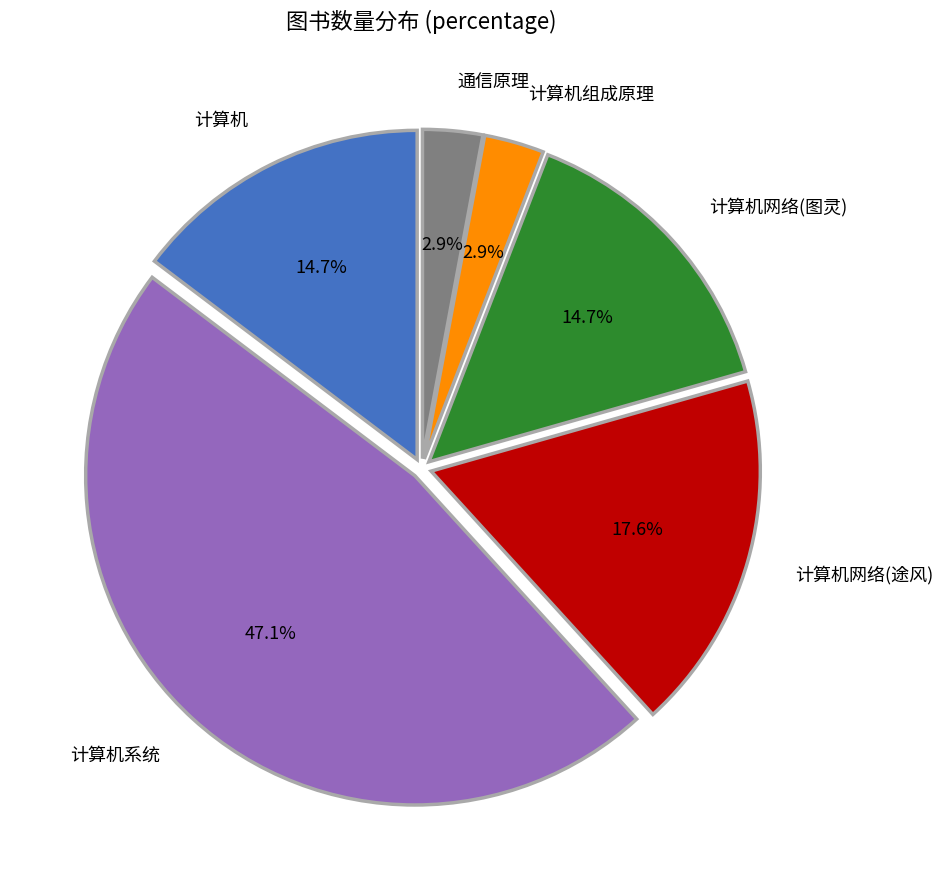

Do 通信原理 and 计算机 together represent more than half of the pie?

No